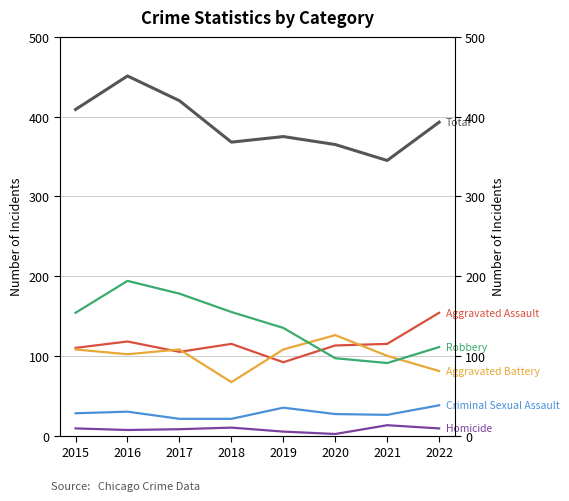

What is the total value across all series at 2017?

840